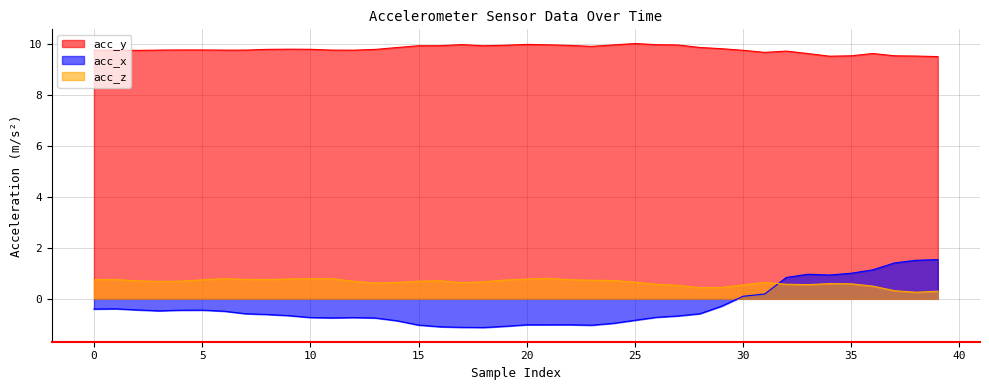

Reading left to right, transcribe all the data shown in this chart.

acc_y: 9.8	9.8	9.8	9.8	9.8	9.8	9.8	9.8	9.8	9.8	9.8	9.8	9.8	9.8	9.9	9.9	9.9	10.0	9.9	10.0	10.0	10.0	9.9	9.9	10.0	10.0	10.0	10.0	9.9	9.8	9.8	9.7	9.7	9.6	9.5	9.5	9.6	9.5	9.5	9.5
acc_x: -0.4	-0.4	-0.4	-0.5	-0.4	-0.4	-0.5	-0.6	-0.6	-0.7	-0.7	-0.7	-0.7	-0.8	-0.9	-1.0	-1.1	-1.1	-1.1	-1.1	-1.0	-1.0	-1.0	-1.0	-1.0	-0.8	-0.7	-0.7	-0.6	-0.3	0.1	0.2	0.8	1.0	0.9	1.0	1.1	1.4	1.5	1.5
acc_z: 0.8	0.8	0.7	0.7	0.7	0.7	0.8	0.8	0.8	0.8	0.8	0.8	0.7	0.6	0.6	0.7	0.7	0.6	0.7	0.7	0.8	0.8	0.8	0.7	0.7	0.7	0.6	0.5	0.4	0.4	0.5	0.6	0.6	0.6	0.6	0.6	0.5	0.3	0.3	0.3